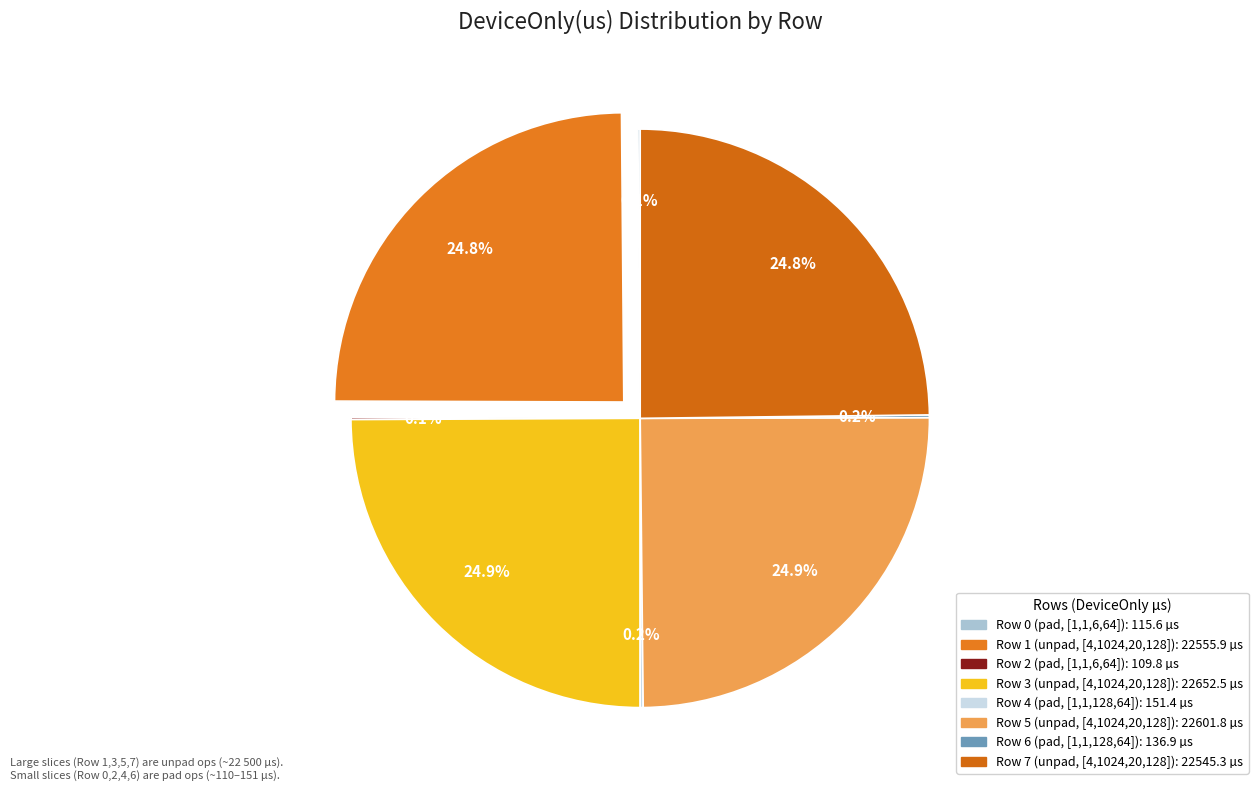

What percentage do Row 1 and Row 7 together represent?

49.6%